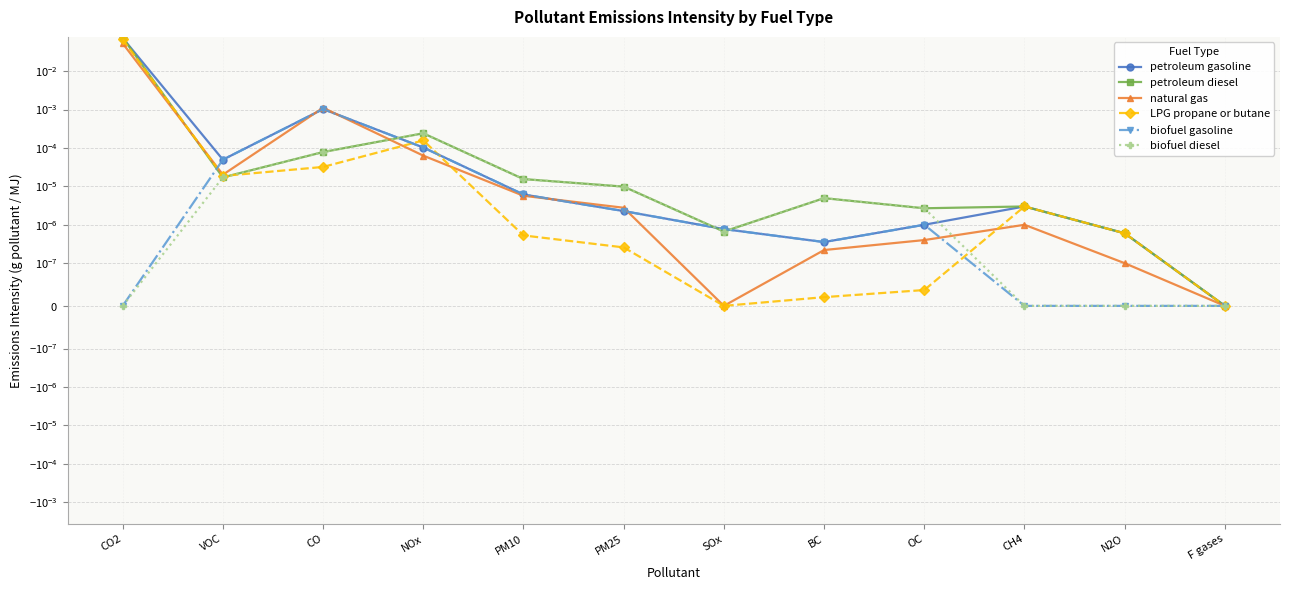

After their last crossing, which series has the higher values: biofuel diesel or LPG propane or butane?

LPG propane or butane